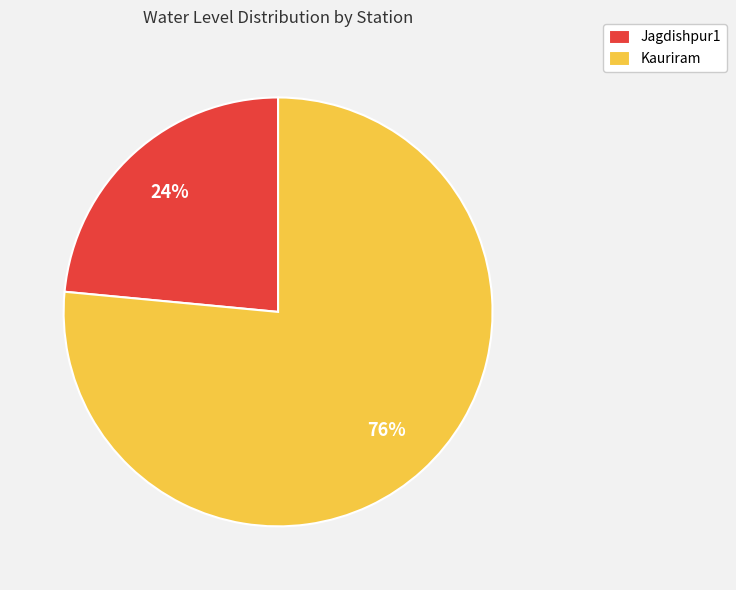

Between Kauriram and Jagdishpur1, which is larger?

Kauriram